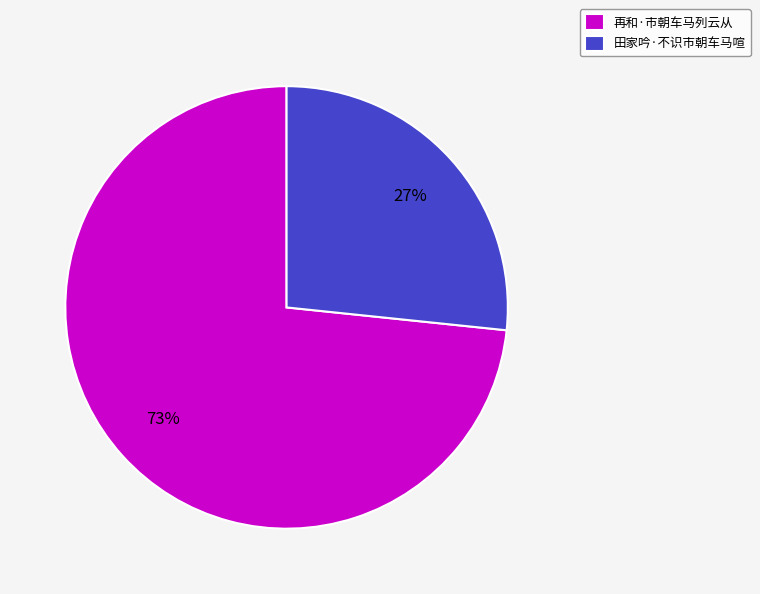

Combined, do 田家吟·不识市朝车马喧 and 再和·市朝车马列云从 account for over 50%?

Yes